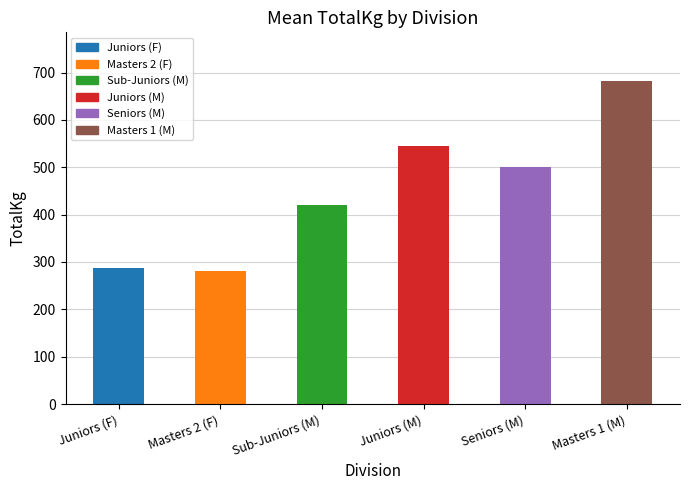

Between Masters 1 (M) and Sub-Juniors (M), which is larger?

Masters 1 (M)